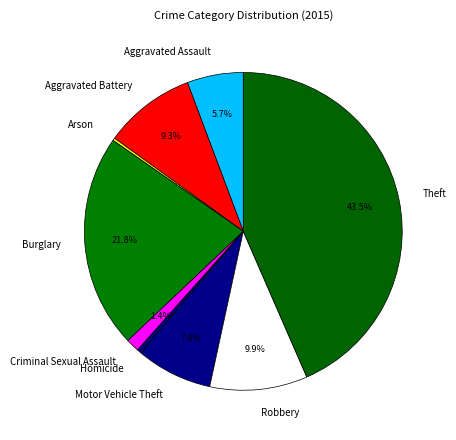

Which has a higher value, Motor Vehicle Theft or Aggravated Assault?

Motor Vehicle Theft